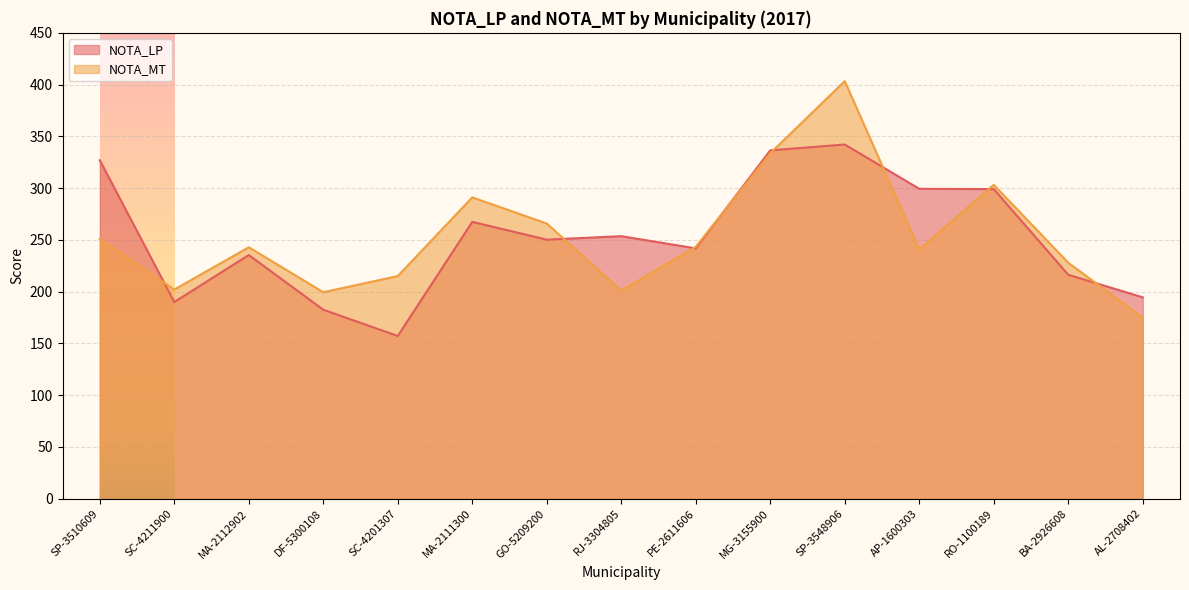

What is the average value of the NOTA_LP series?

252.9